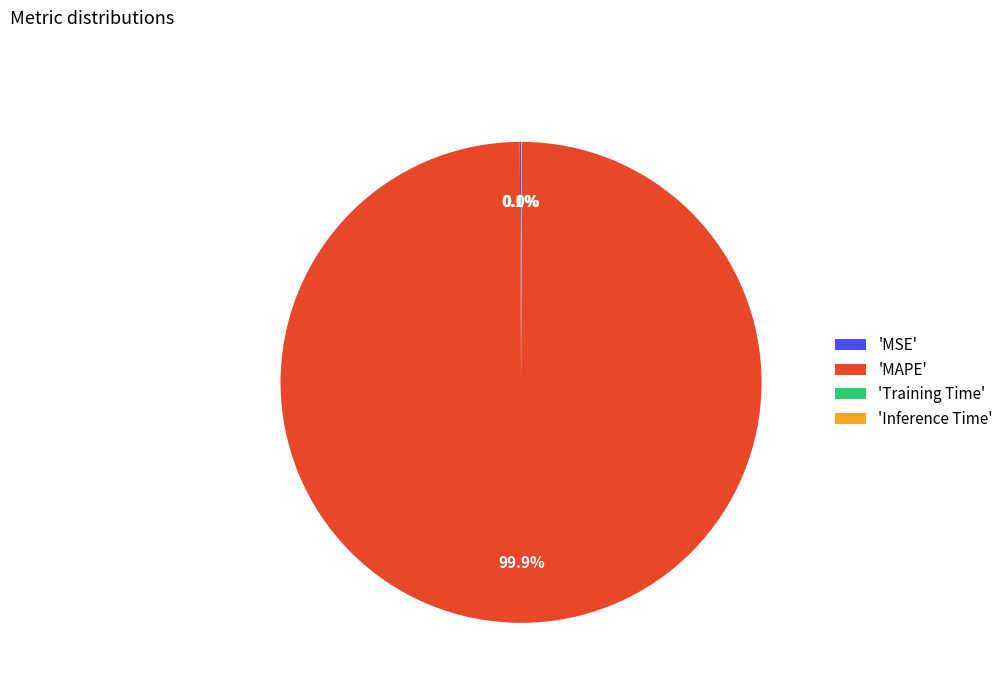

Is there any slice that represents more than half of the pie?

Yes